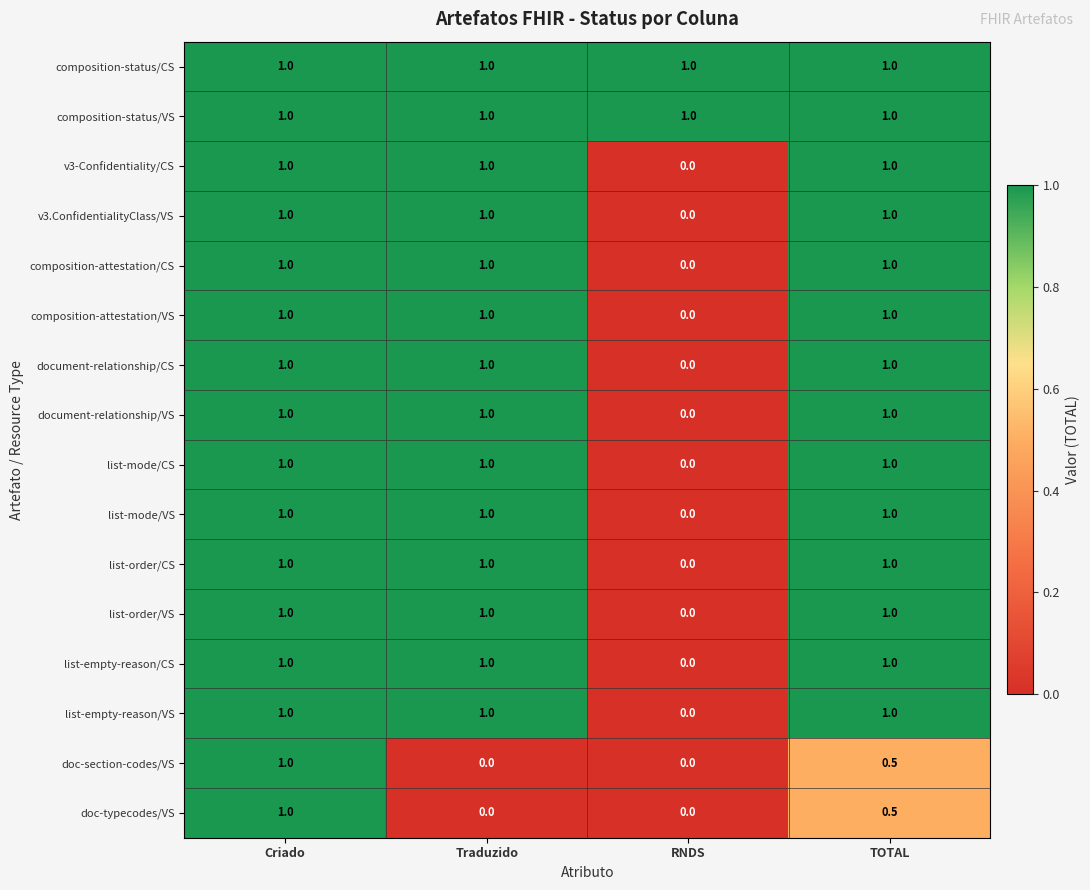

Read the composition-status/VS value at TOTAL.

1.0